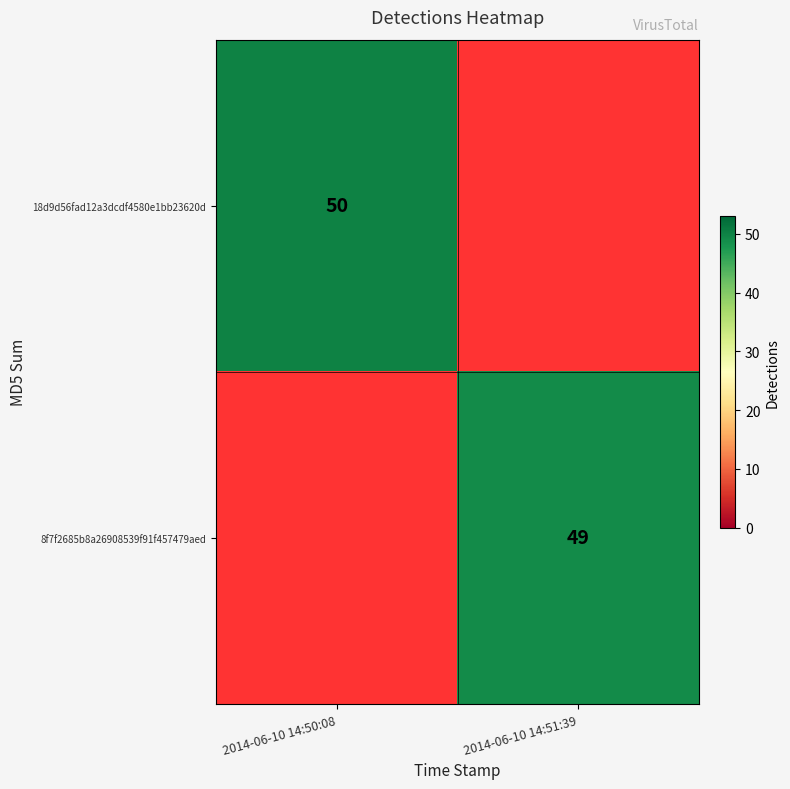

How many categories are shown in the chart?

2